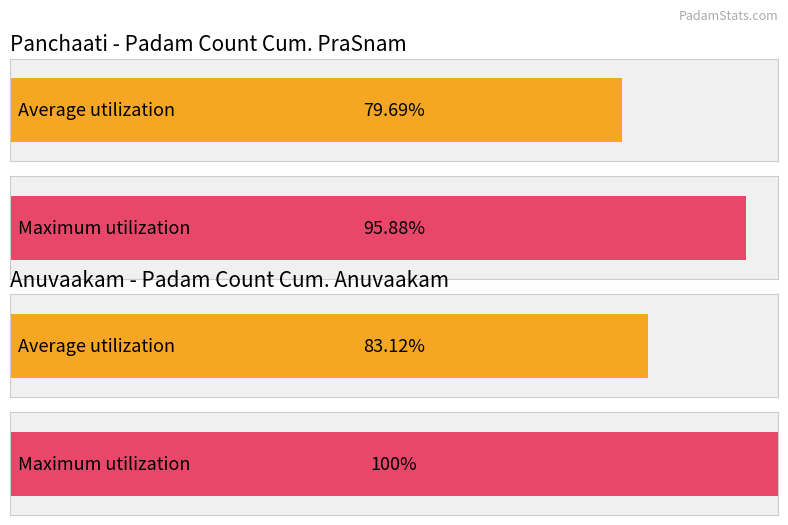

Is the value of Padam Count cum Anuvaakam at GS1.5-1 greater than the value of Padam Count Cum. PraSnam at naH?

Yes